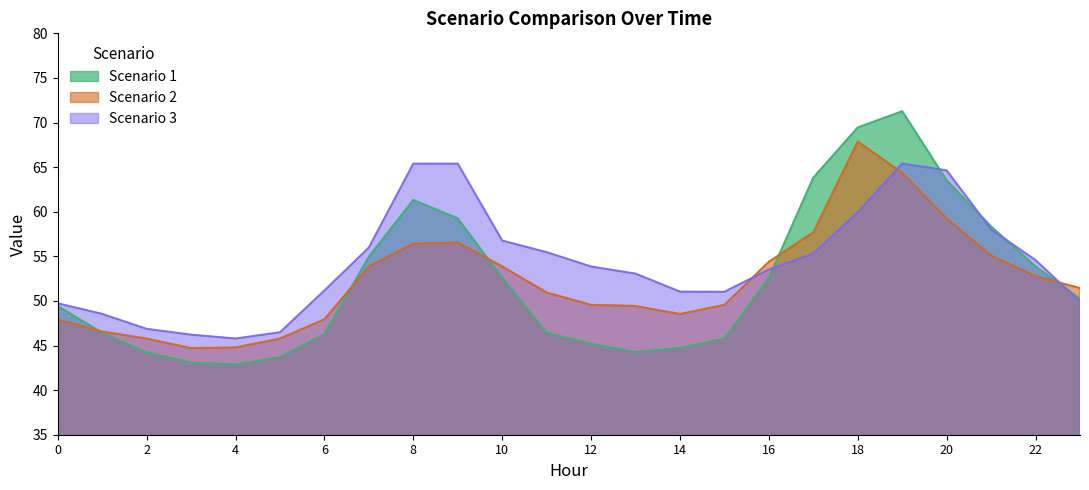

What is the sum of all Scenario 1 values?

1253.6